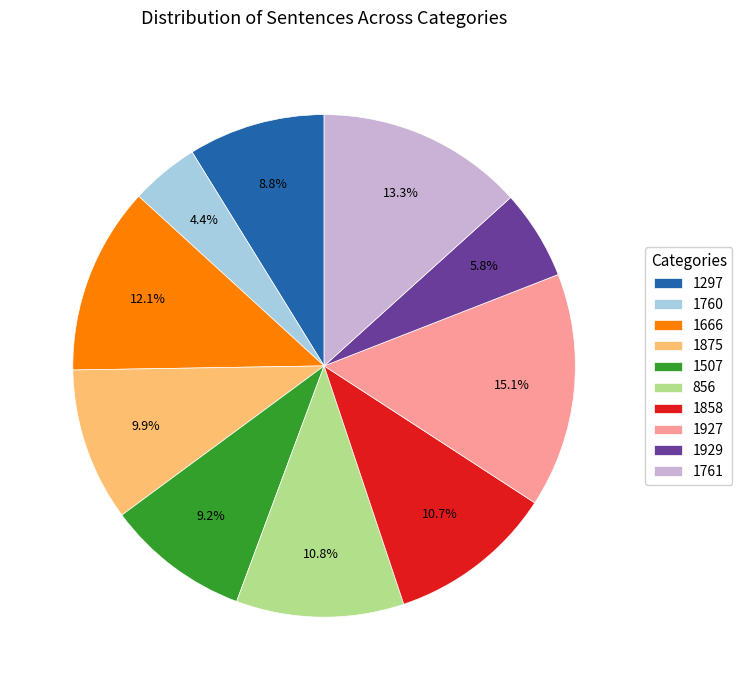

What portion of the pie excludes 1297?

91.2%